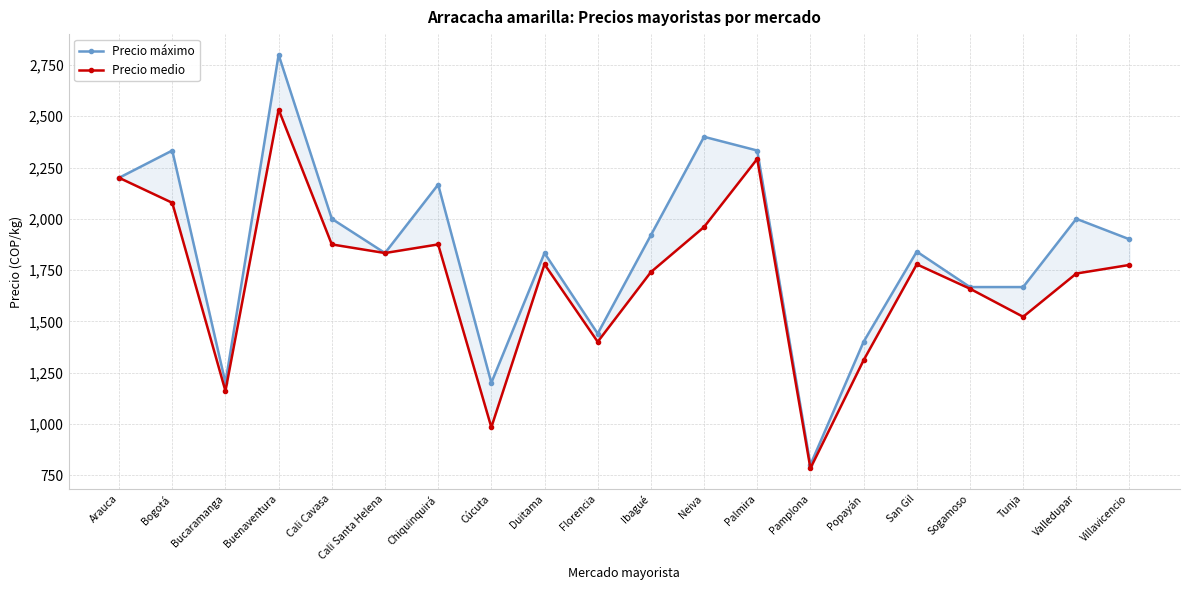

What position from the left is Sogamoso?

17